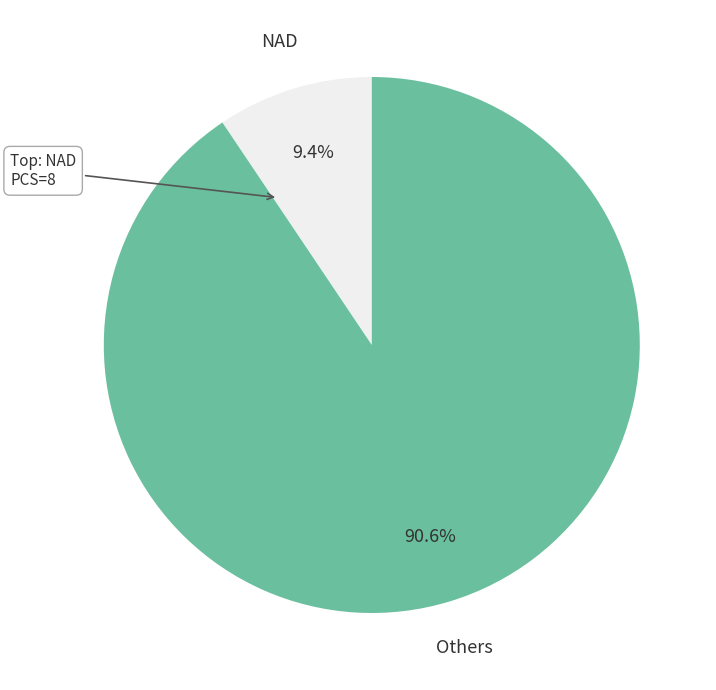

Which slice is the largest?

Others